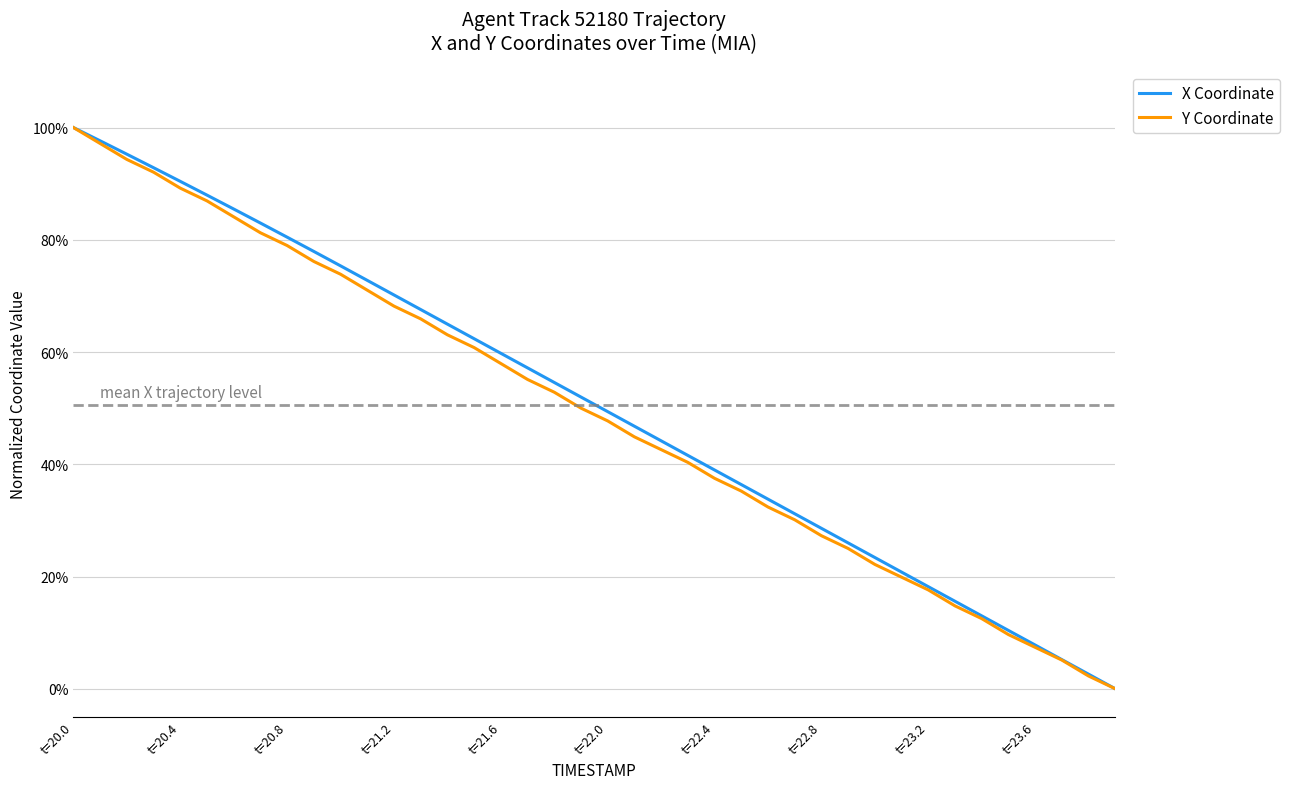

What are all the series names shown in the legend?

X Coordinate, Y Coordinate